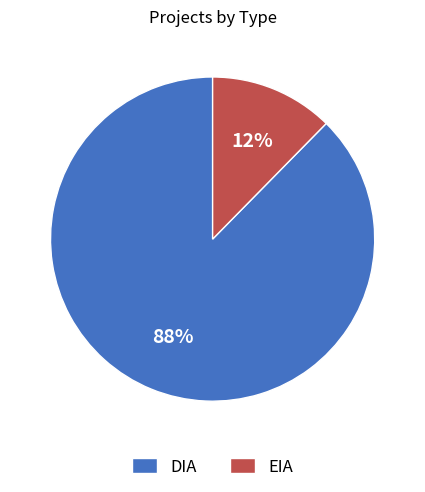

What is the smallest slice in the pie chart?

EIA